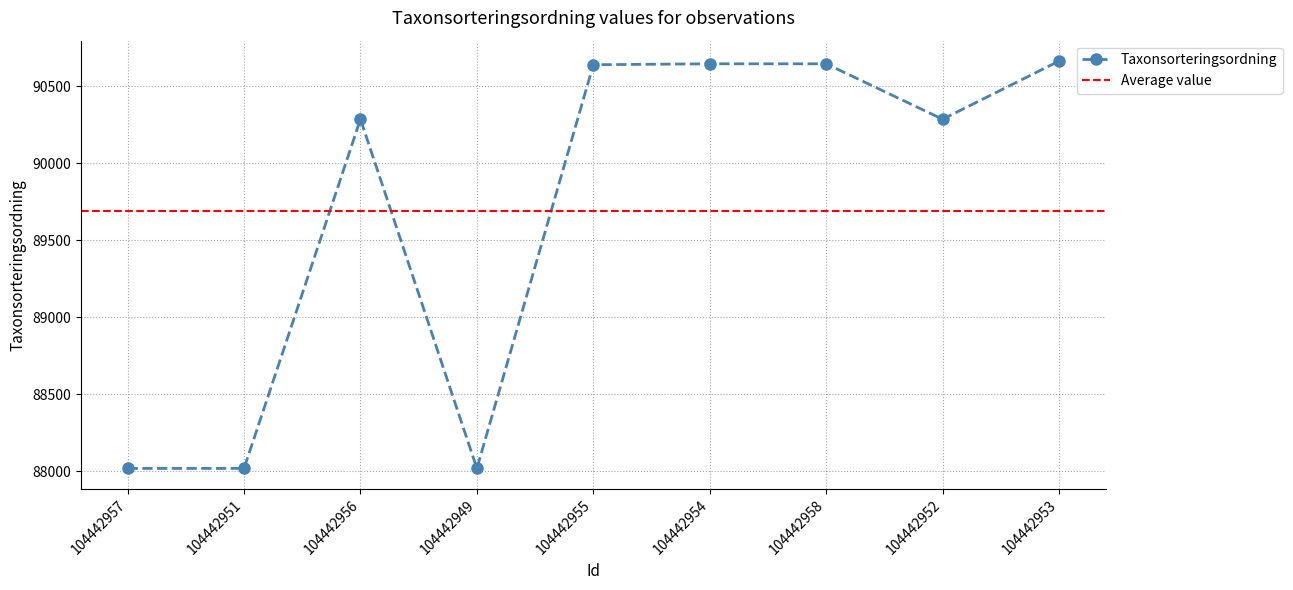

Reading right to left, extract all data points from this chart.

90665	90287	90647	90647	90641	88019	90287	88019	88019